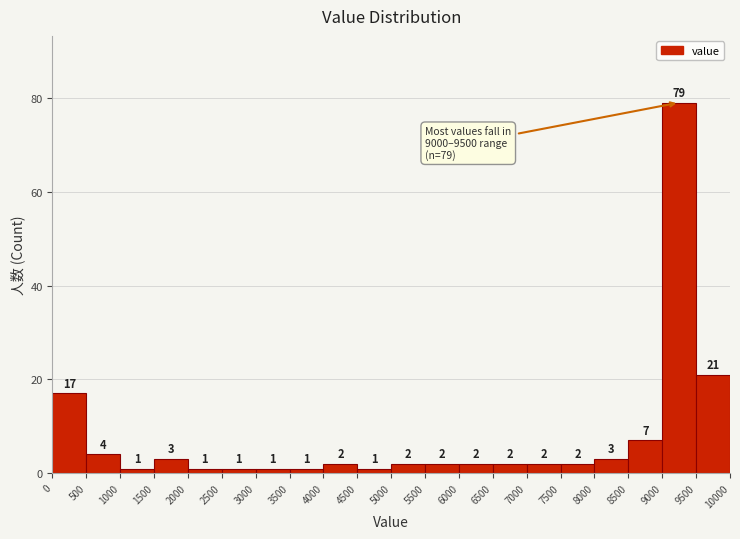

What is the height of the bar covering 5500 to 6000 on the x-axis?

2